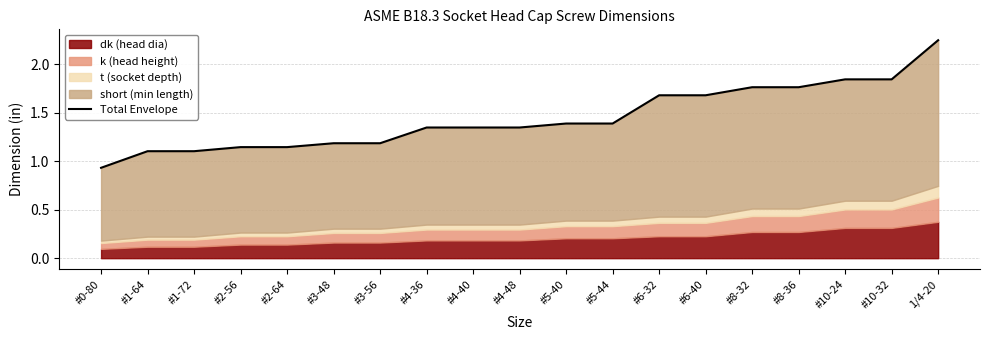

What is the difference between the maximum and minimum values?

1.3